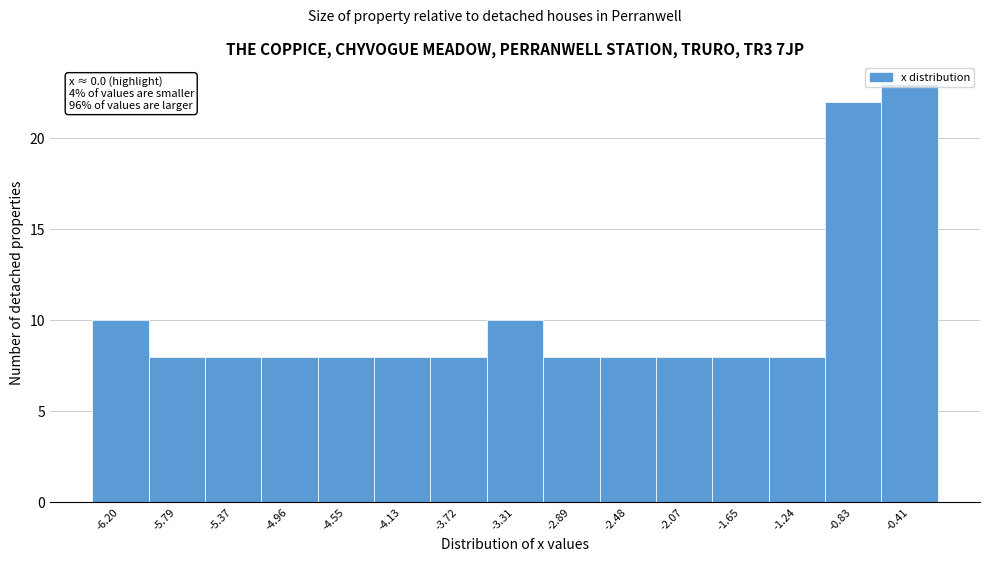

What is the maximum value shown in the chart?

23